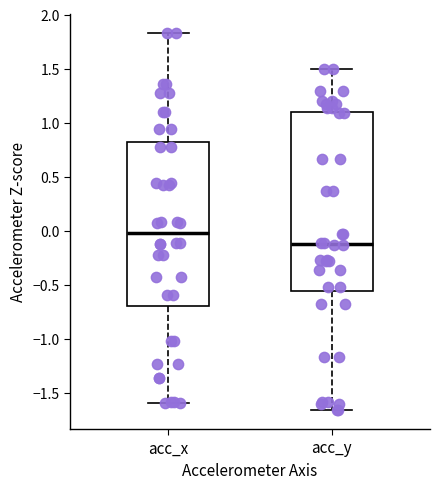

Where does the lower whisker of the box for acc_x end on the y-axis? The values are not printed on the chart, so give them approximately, as read against the axis.

-1.60